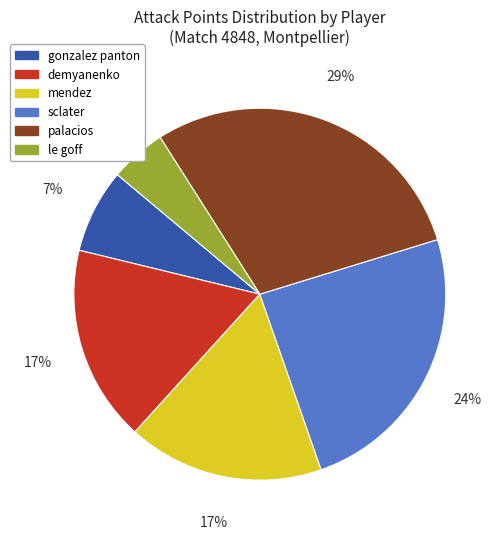

What is the smallest slice in the pie chart?

le goff